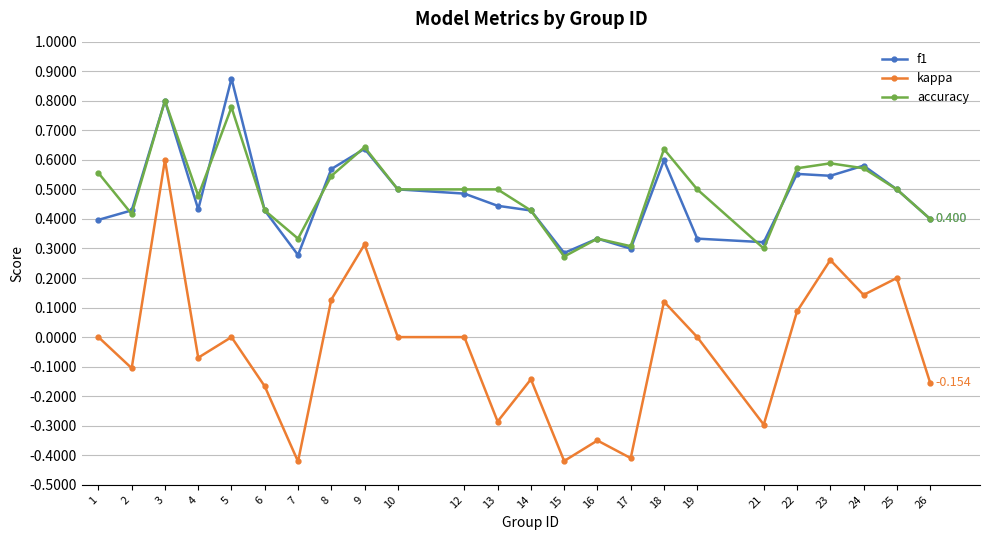

True or false: kappa and f1 intersect in this chart.

False